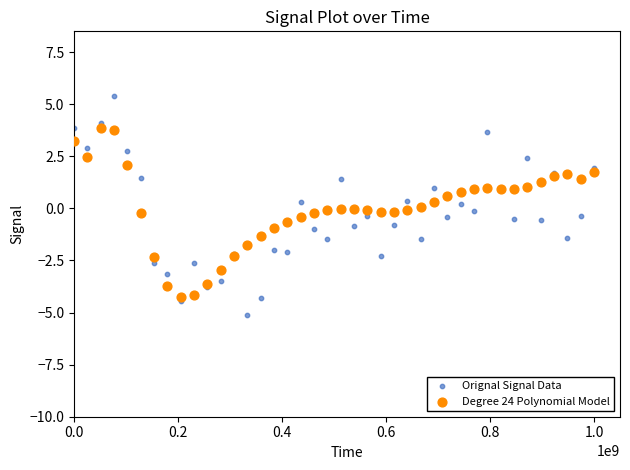

Which series contains the highest Y value?

Orignal Signal Data